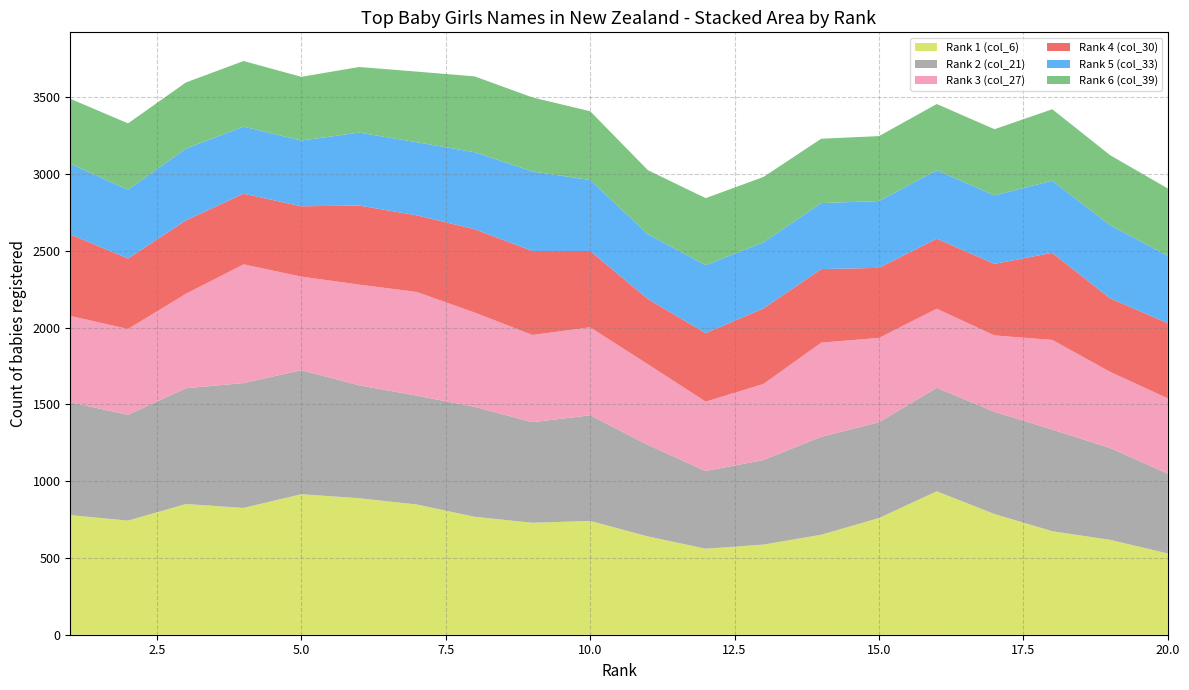

Reading right to left, transcribe all the data shown in this chart.

Rank 1 (col_6): 20=529	19=618	18=674	17=786	16=934	15=760	14=651	13=587	12=560	11=640	10=741	9=729	8=768	7=848	6=889	5=915	4=826	3=851	2=743	1=779
Rank 2 (col_21): 20=520	19=598	18=662	17=666	16=674	15=624	14=638	13=551	12=506	11=596	10=688	9=655	8=716	7=709	6=735	5=808	4=813	3=754	2=689	1=735
Rank 3 (col_27): 20=490	19=496	18=584	17=497	16=515	15=549	14=613	13=495	12=452	11=525	10=573	9=568	8=614	7=675	6=656	5=609	4=773	3=615	2=559	1=562
Rank 4 (col_30): 20=490	19=479	18=567	17=466	16=456	15=456	14=479	13=492	12=446	11=425	10=497	9=547	8=543	7=499	6=515	5=458	4=460	3=478	2=459	1=531
Rank 5 (col_33): 20=439	19=476	18=470	17=446	16=446	15=435	14=430	13=430	12=443	11=422	10=462	9=518	8=501	7=476	6=475	5=428	4=437	3=467	2=448	1=460
Rank 6 (col_39): 20=438	19=456	18=465	17=431	16=431	15=423	14=419	13=426	12=436	11=417	10=448	9=482	8=494	7=460	6=427	5=415	4=427	3=431	2=432	1=423